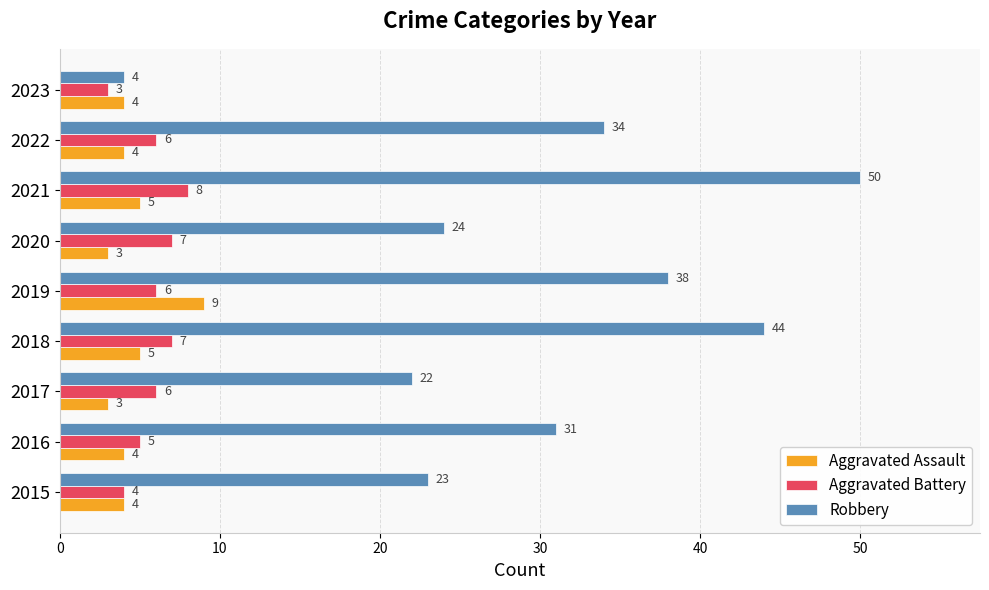

What are all the series names shown in the legend?

Aggravated Assault, Aggravated Battery, Robbery